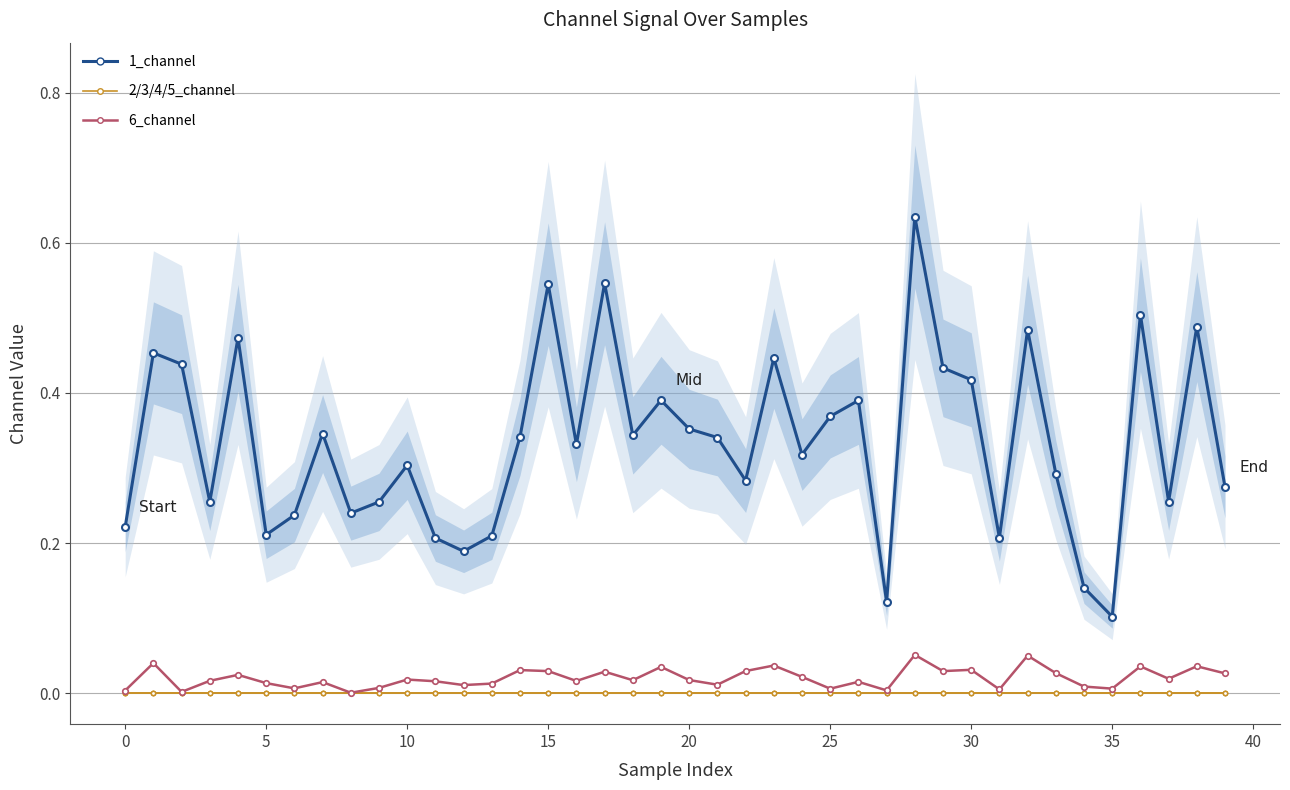

What is the label of the 19th point from the right?

21